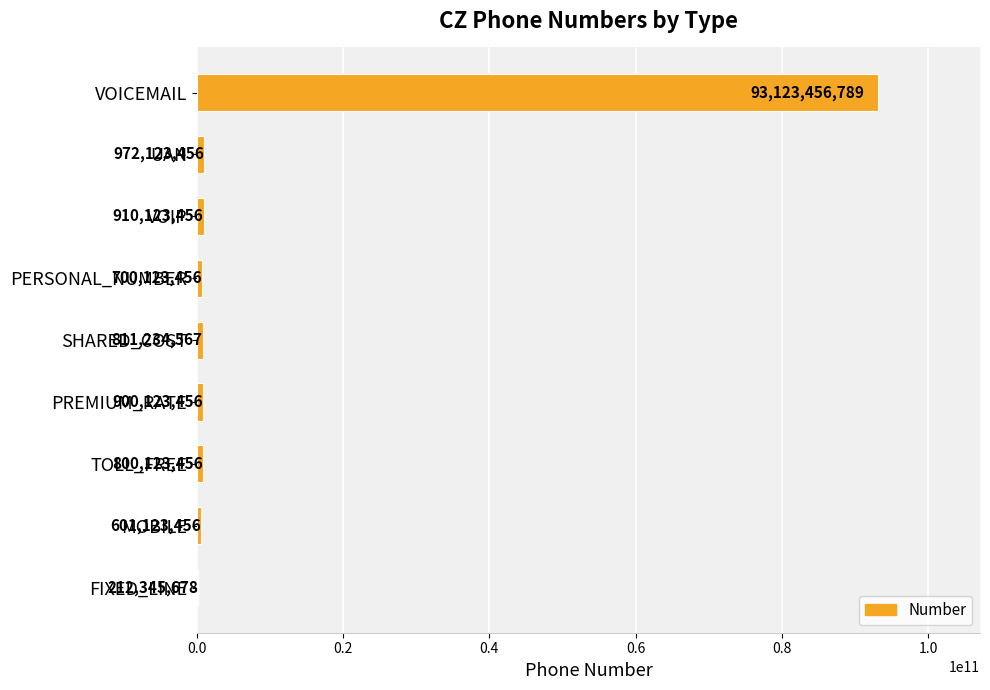

Read the value at VOICEMAIL, to the nearest 10.

93123456790